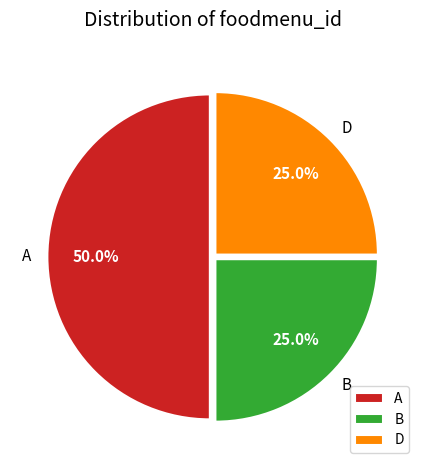

What is the largest slice in the pie chart?

A